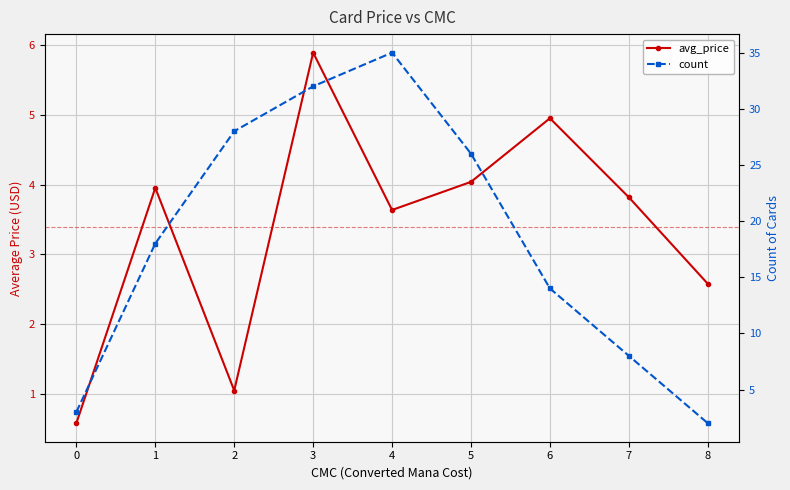

How many data points in avg_price are above 3?

6